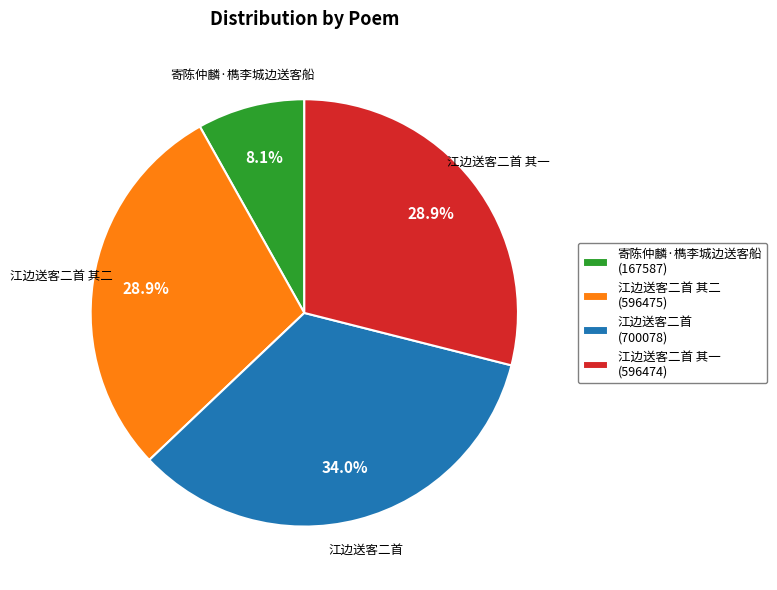

How many slices are in this pie chart?

4